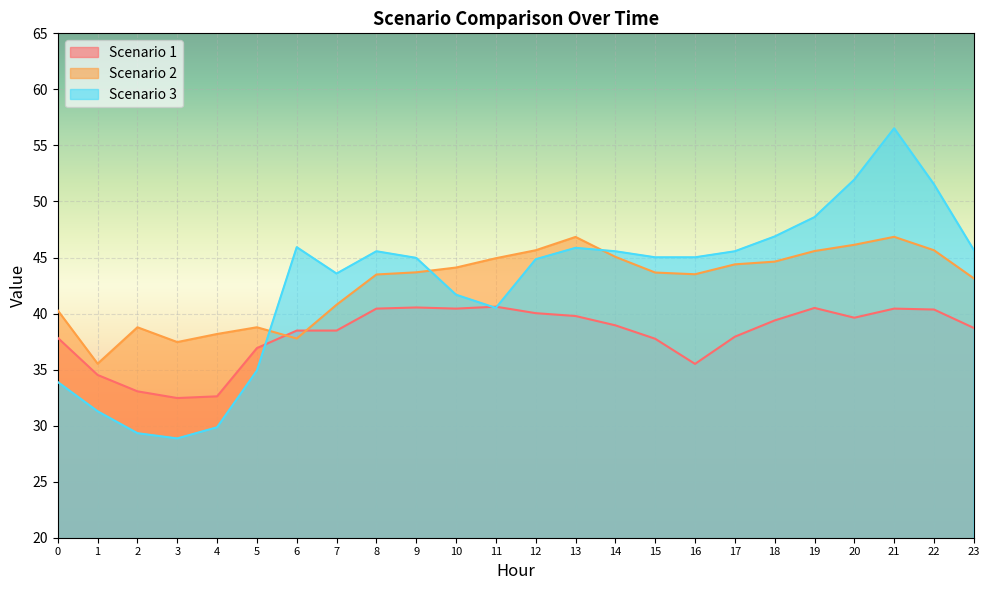

What is the sum of the Scenario 3 values at 8 and 21?

102.1